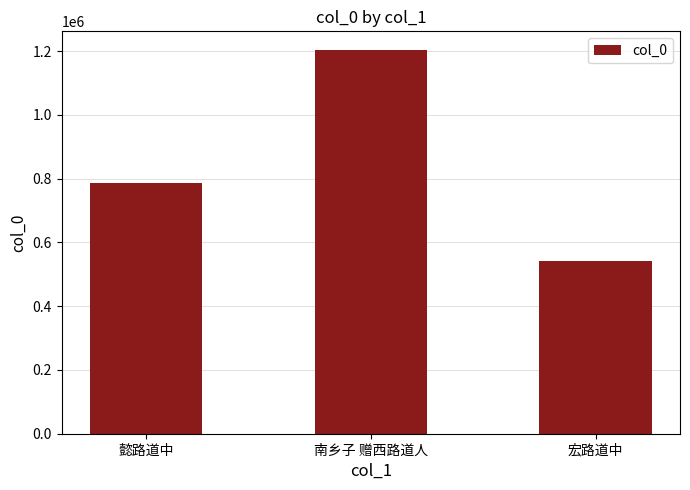

The value at 宏路道中 is 541504. True or false?

True